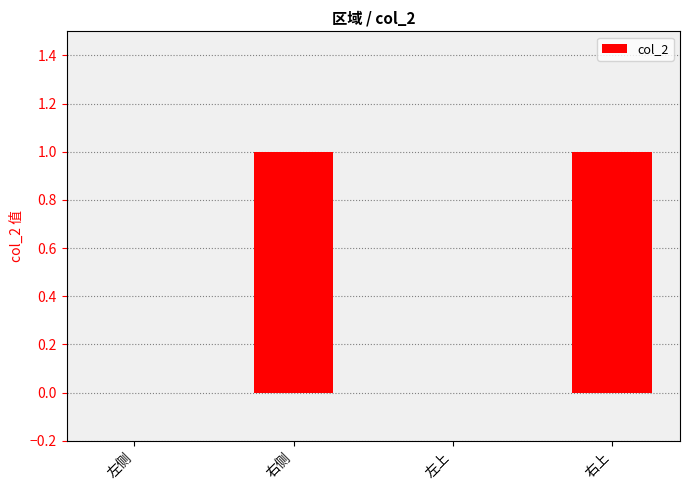

Are the bars grouped side by side (vs. stacked)?

No